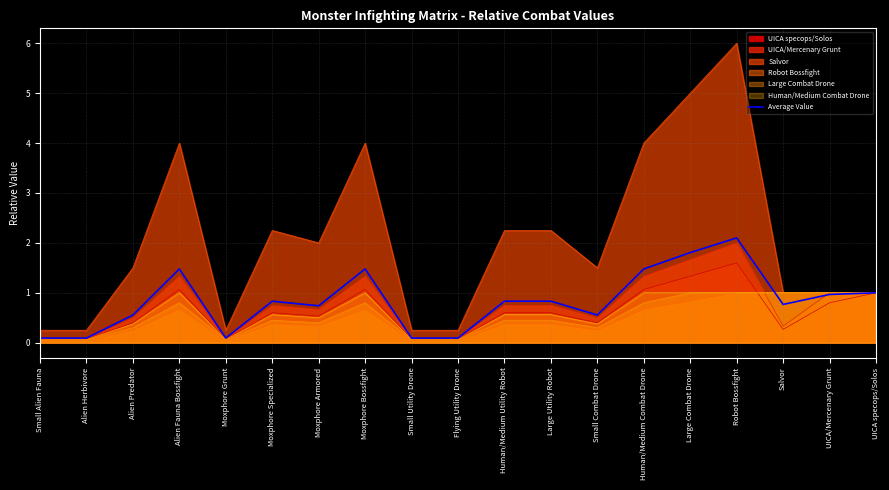

What is the difference between the values at Small Alien Fauna and Moxphore Armored?

0.6